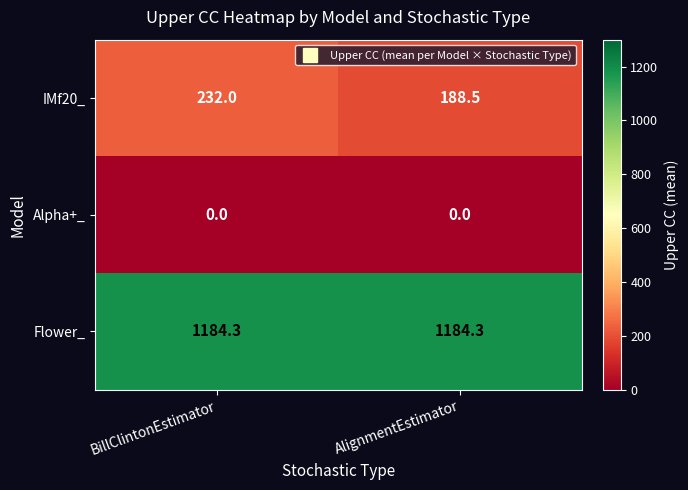

Reading right to left, transcribe all the data shown in this chart.

IMf20_: AlignmentEstimator=188.5	BillClintonEstimator=232.0
Alpha+_: AlignmentEstimator=0.0	BillClintonEstimator=0.0
Flower_: AlignmentEstimator=1184.3	BillClintonEstimator=1184.3